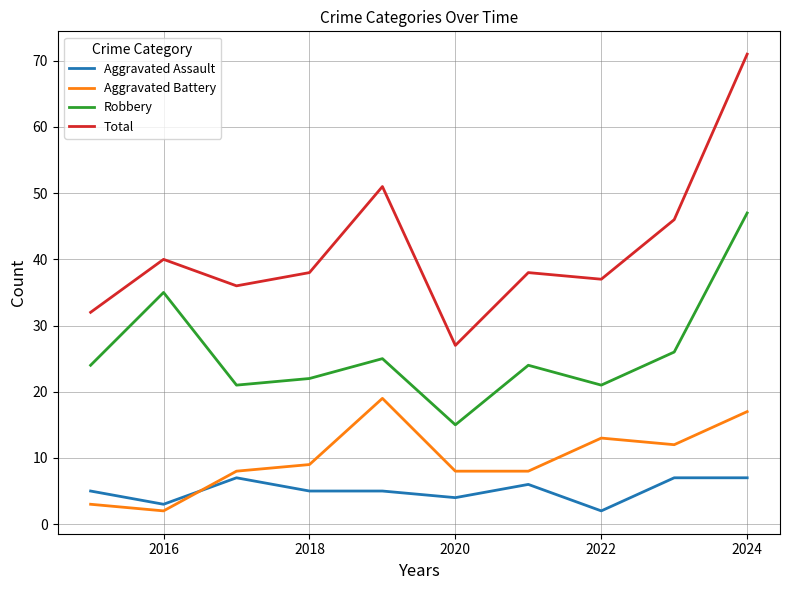

Which series has the largest range (max minus min)?

Total